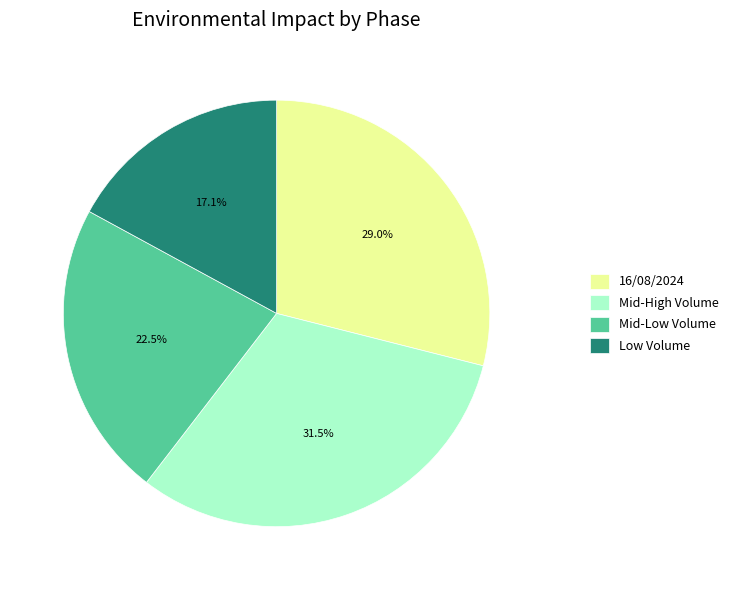

Does any single category account for the majority?

No